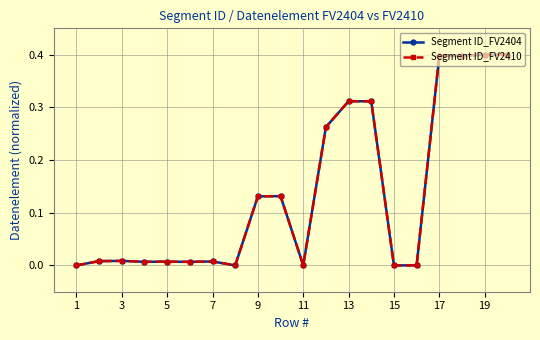

What is the maximum value shown in the chart?

0.4